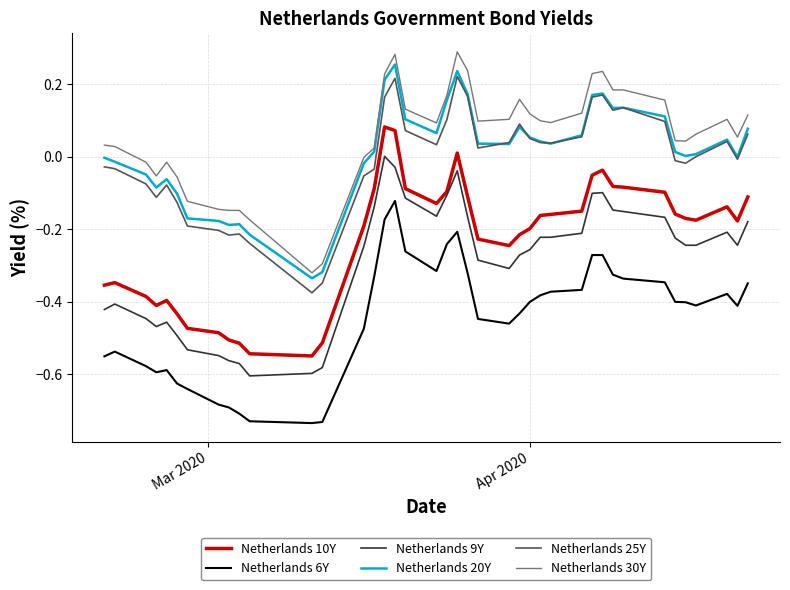

True or false: Netherlands 20Y and Netherlands 10Y cross at least once.

False